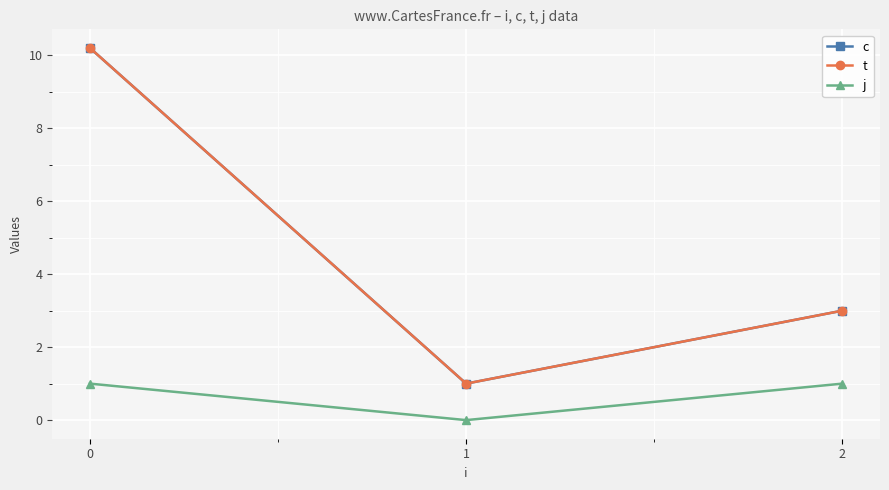

Does the chart display data point markers on the line(s)?

Yes